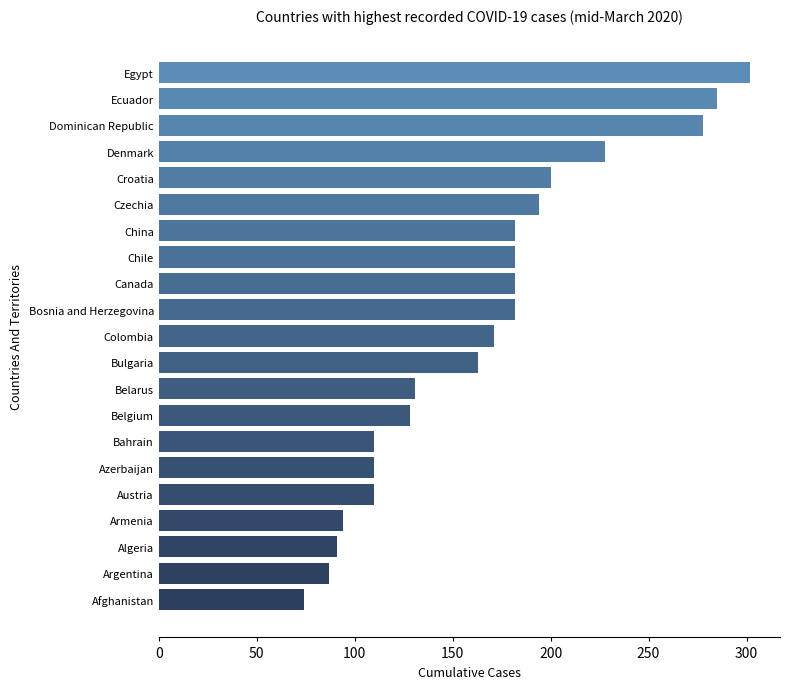

What is the sum of the values at Belarus and Denmark?

359